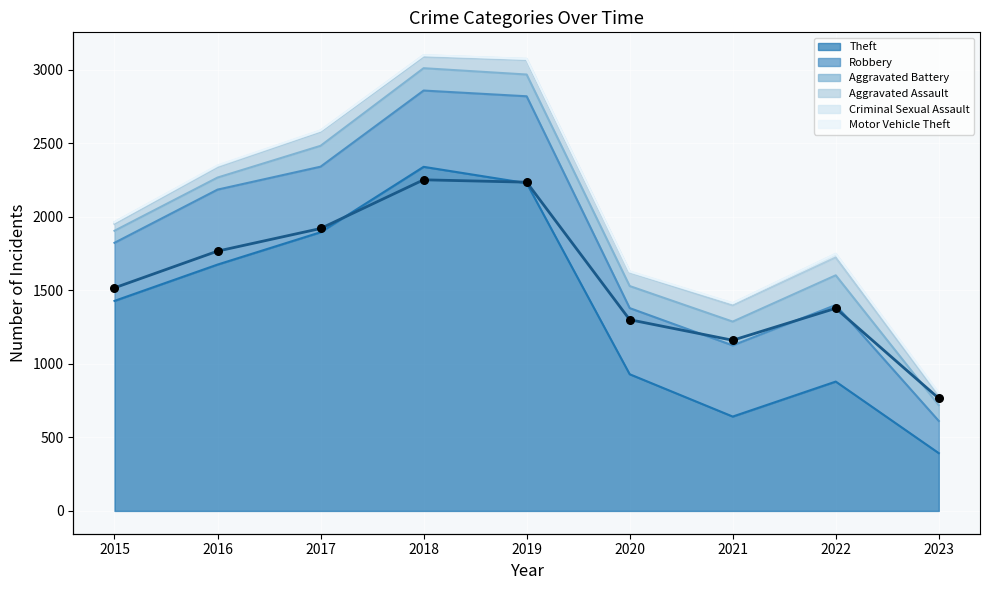

The value of Theft at 2022 is 880. True or false?

True